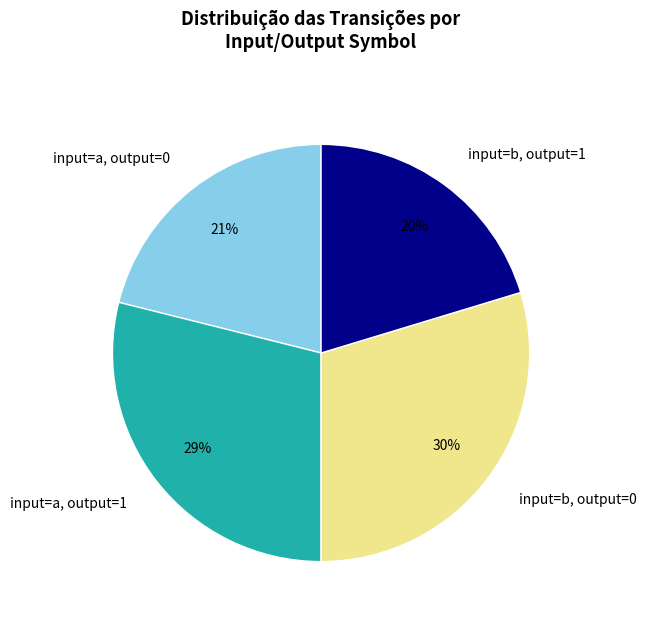

What is the ratio of the value at input=b, output=1 to the value at input=a, output=0?

1.0